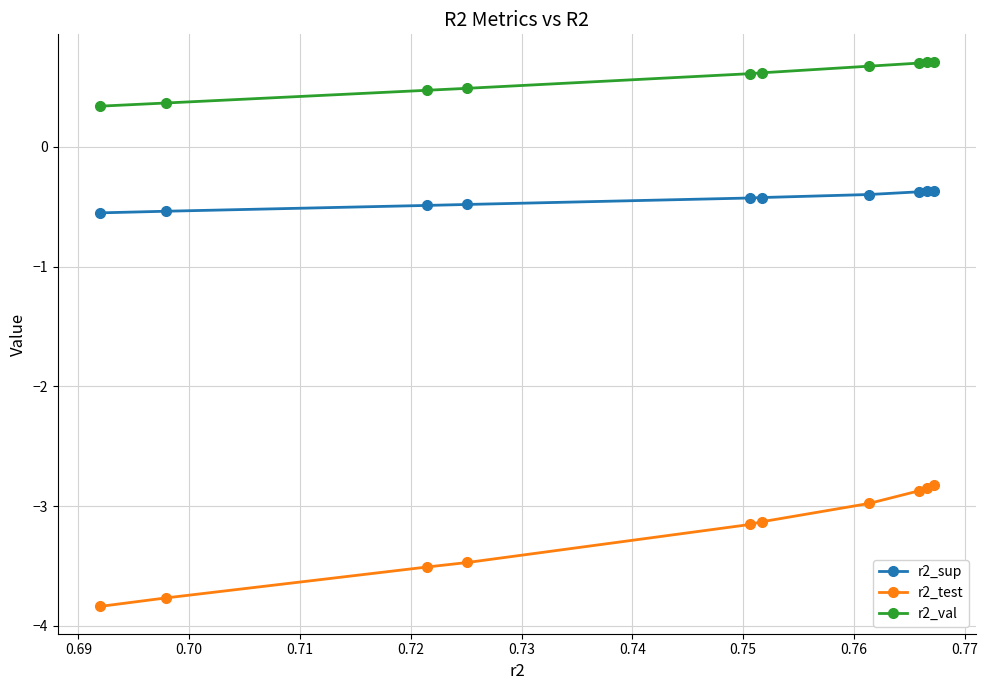

Rank the series by their average value, from lowest to highest.

r2_test, r2_sup, r2_val